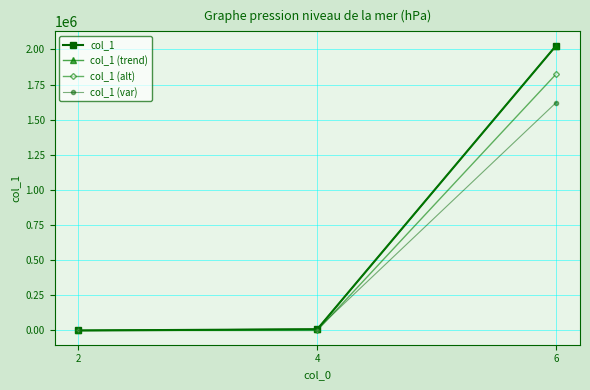

Does the chart have visible grid lines?

Yes